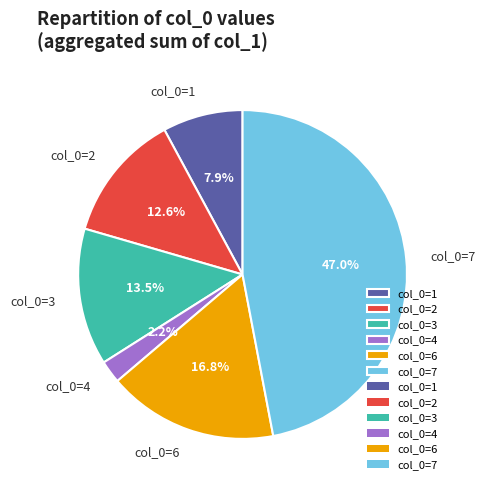

Is there a majority slice in this chart?

No